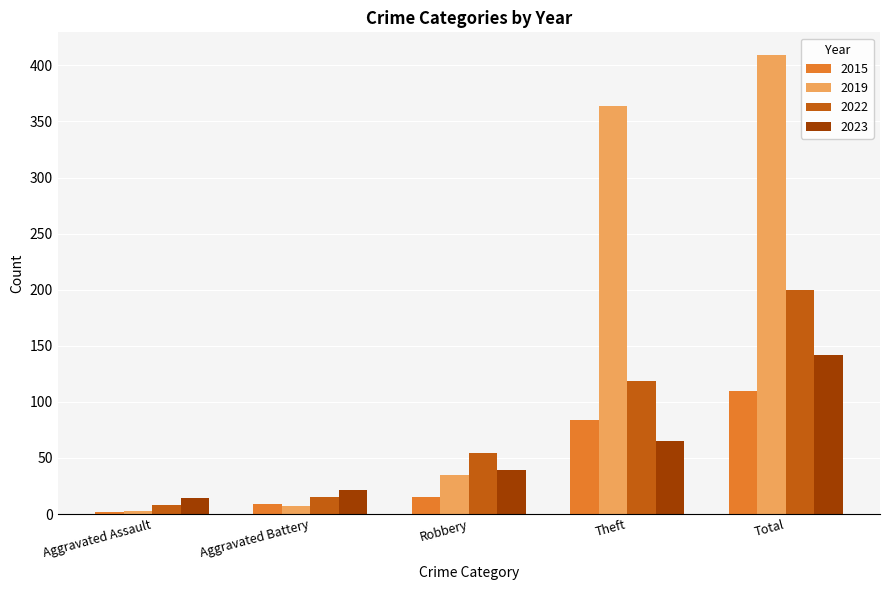

How many bars are there in total?

20